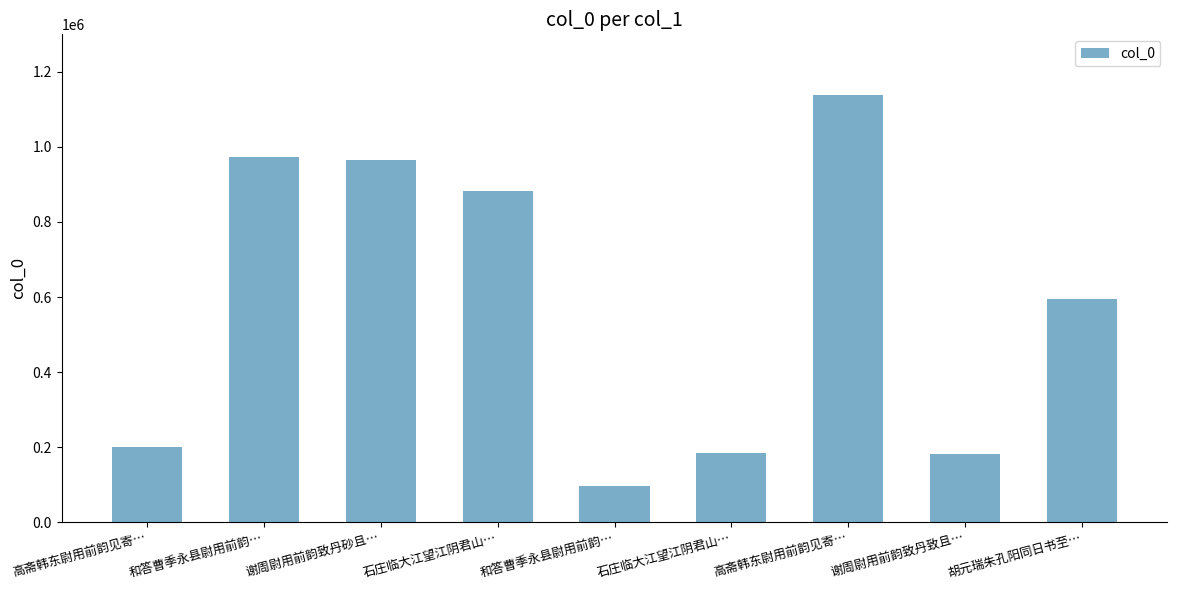

Which label corresponds to the largest value in the chart?

高斋韩东尉用前韵见寄…